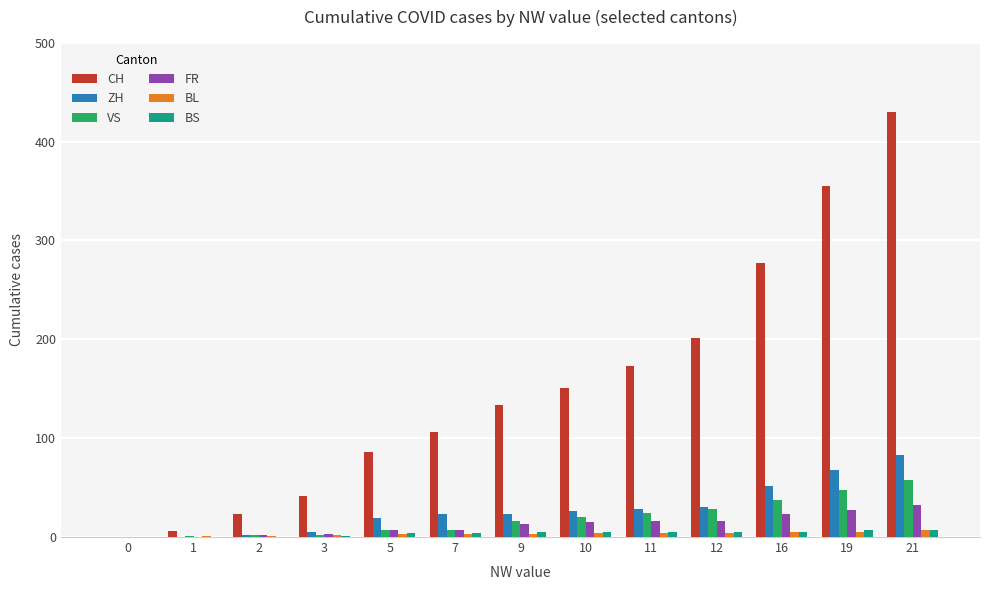

Which series changed the most between 5 and 16?

CH